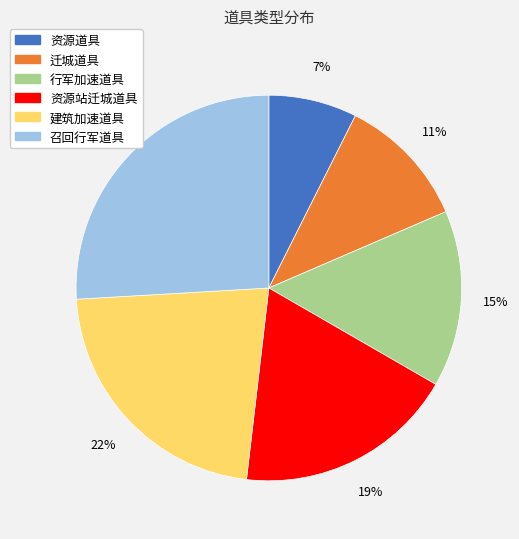

What percentage is the 建筑加速道具 slice, to the nearest percent?

22%